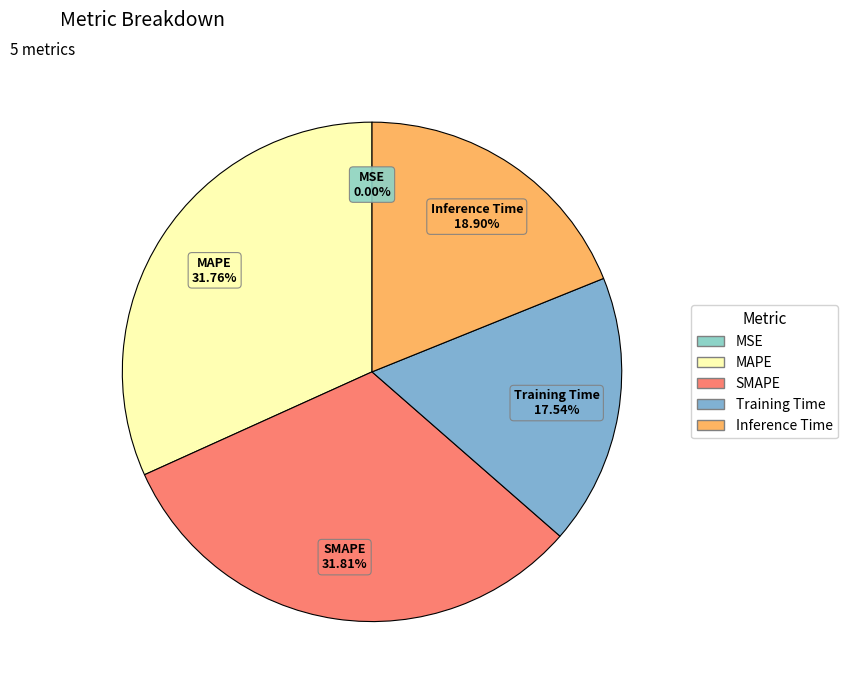

To the nearest percent, what percentage of the pie is Training Time?

18%